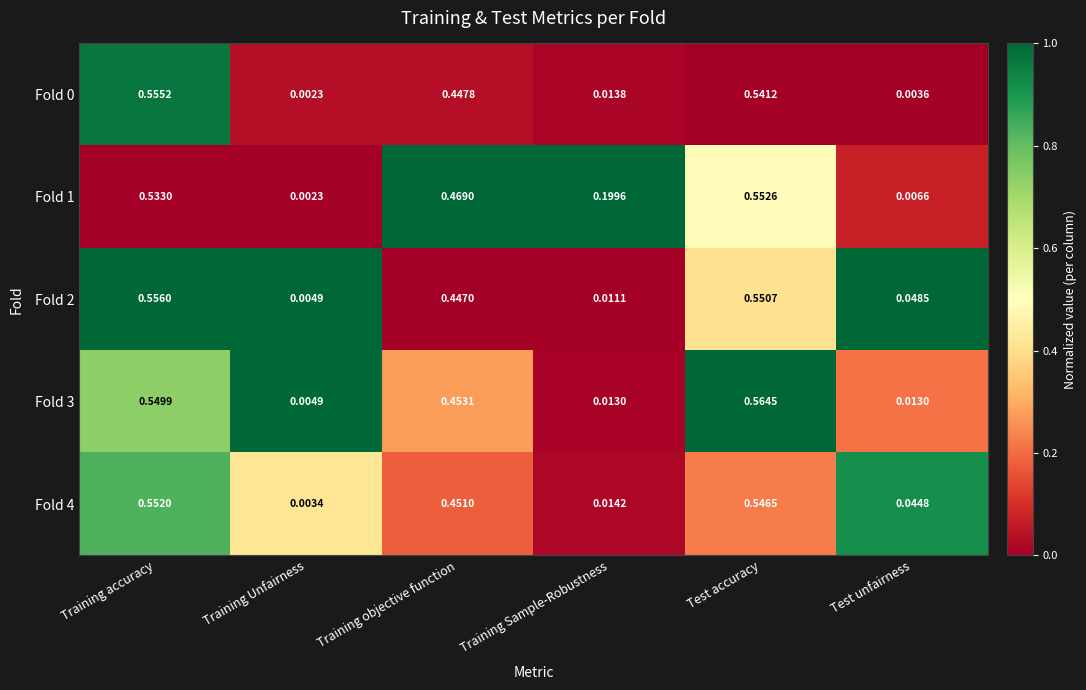

At which category is the sum across all series the highest?

Test accuracy